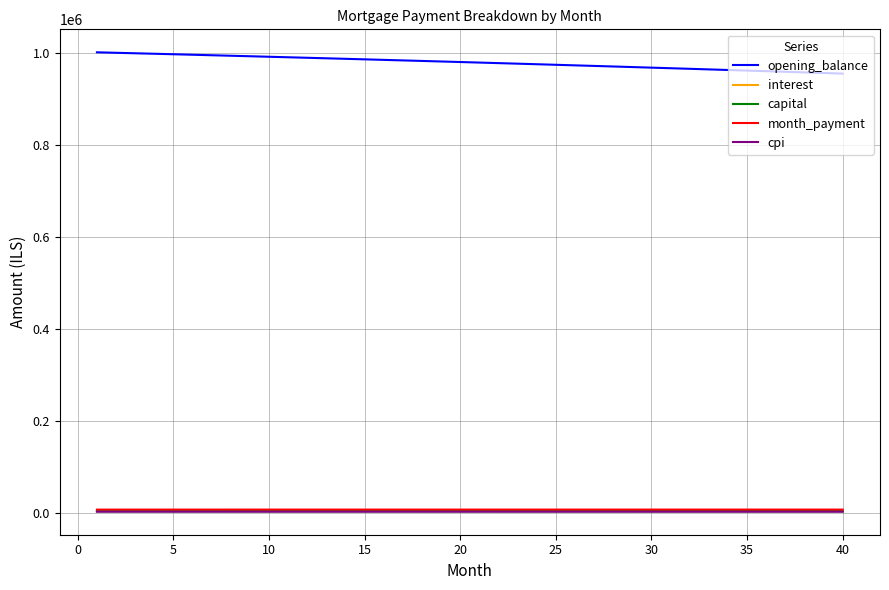

What is the maximum value shown in the chart?

1001833.3